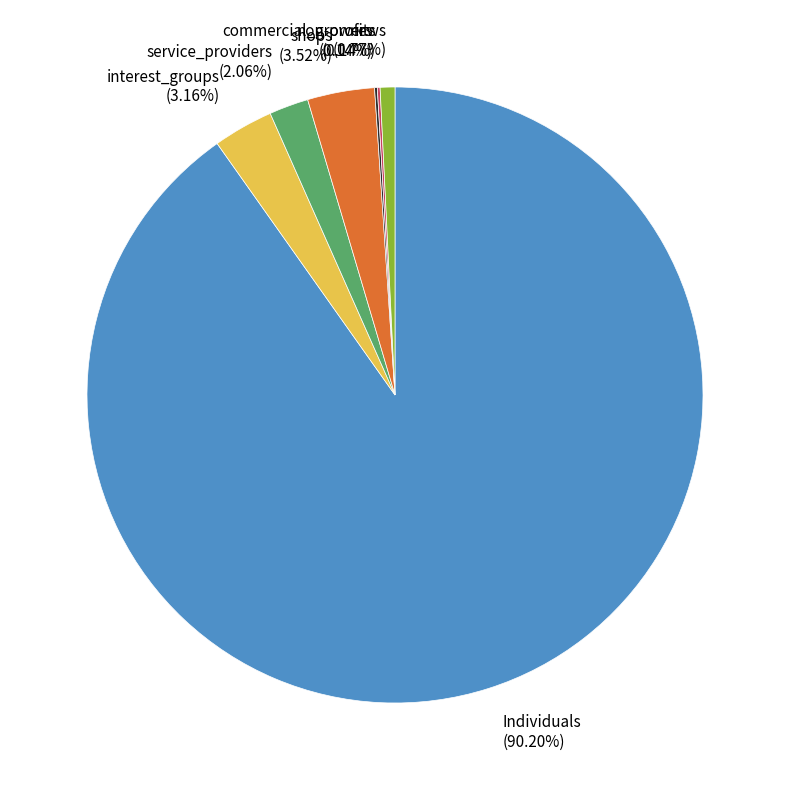

To the nearest percent, what portion does service_providers represent?

2%